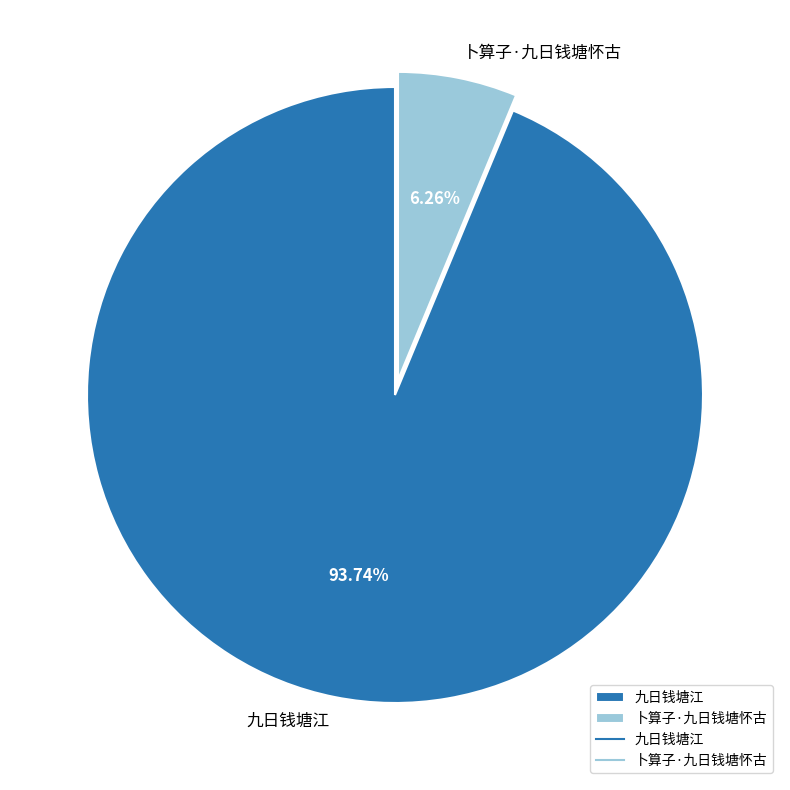

What is the smallest slice in the pie chart?

卜算子·九日钱塘怀古